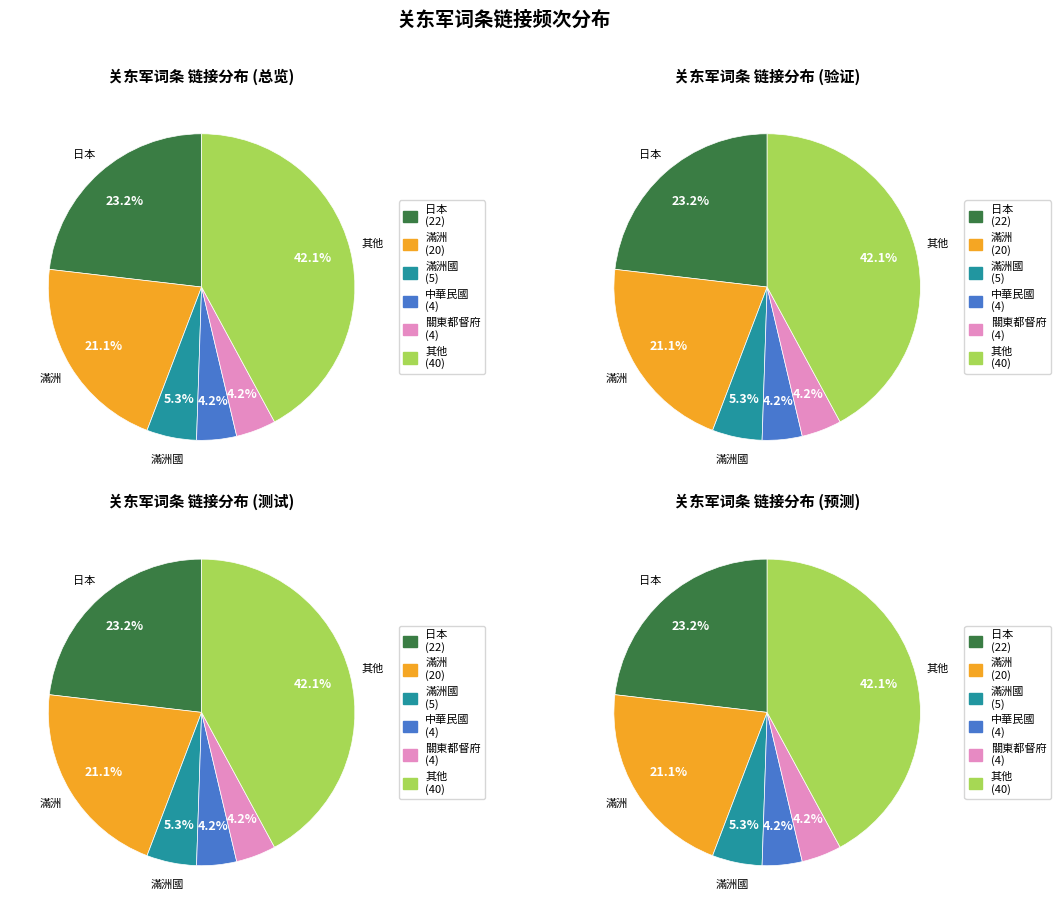

To the nearest percent, what is the average slice percentage?

17%